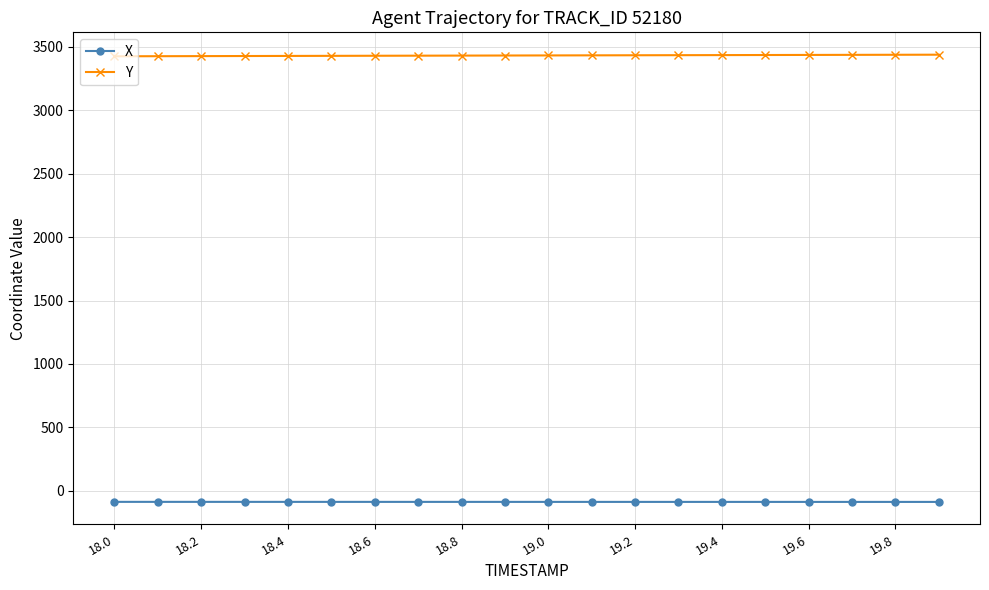

How many distinct data groups are displayed?

2